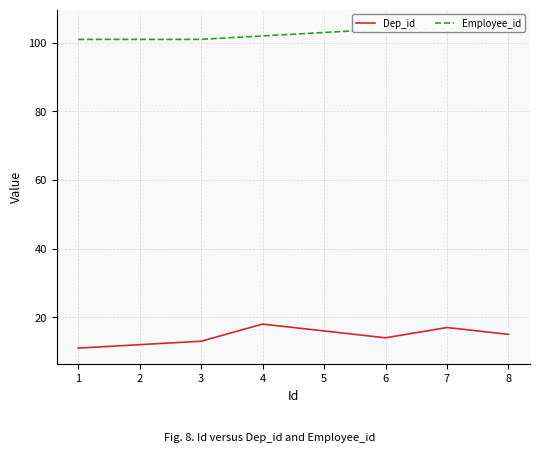

How many values in the Dep_id series are below 15?

4